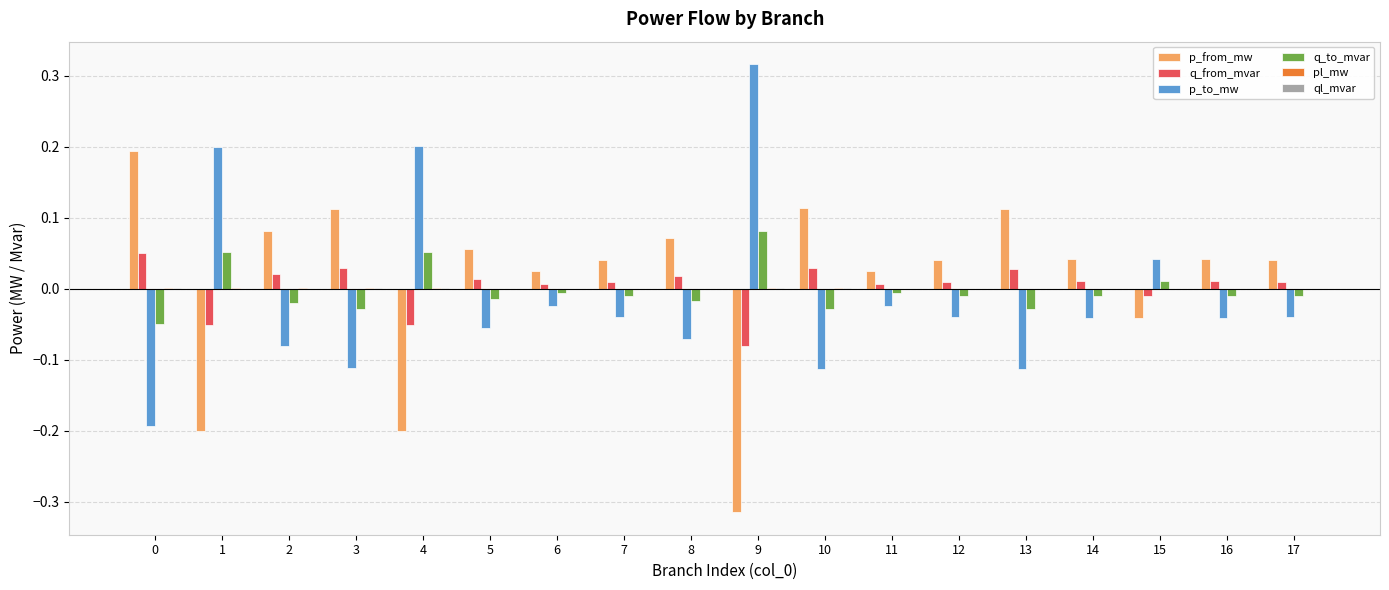

True or false: p_to_mw has a value of -0.2 at 13.

False